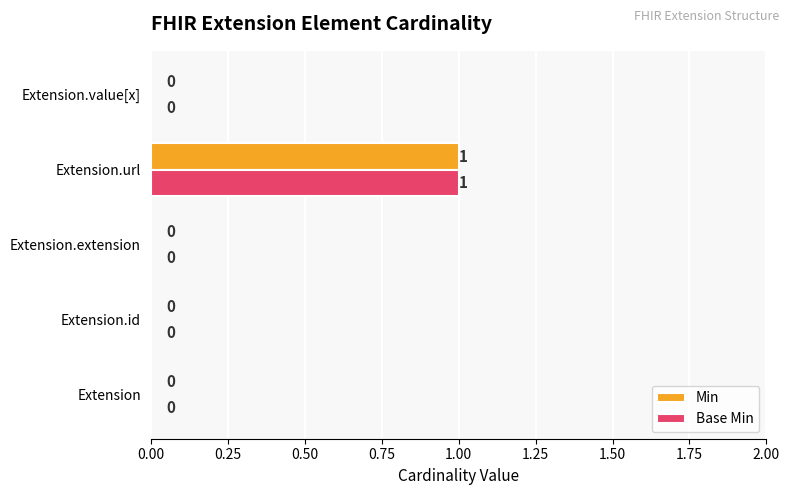

How many Min values are between 0 and 1?

5